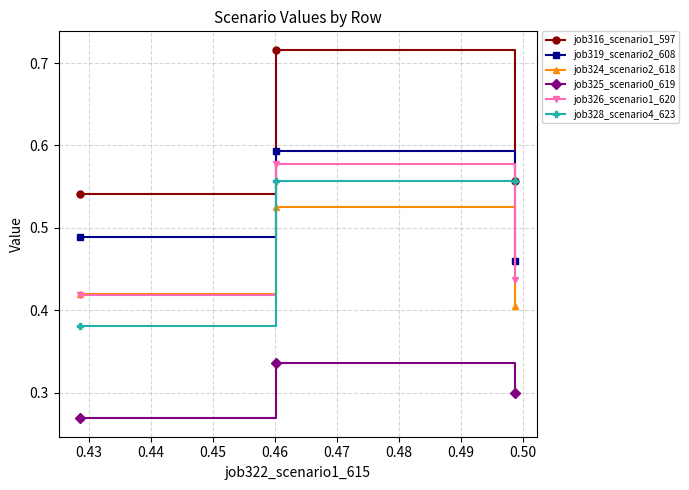

At how many categories does at least one series exceed 0?

3